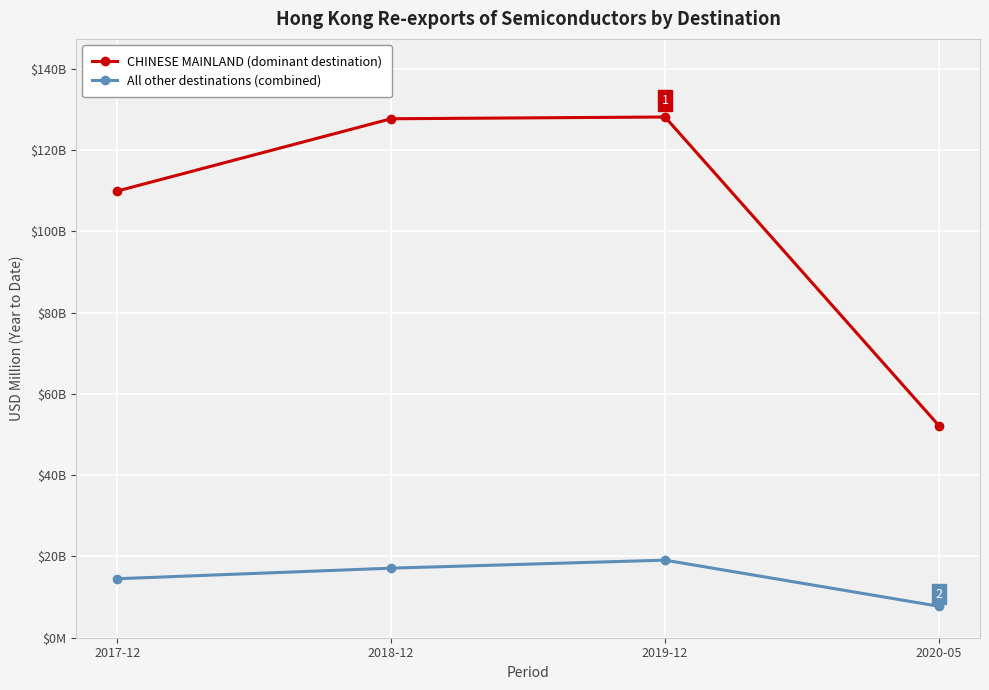

Does the chart have visible grid lines?

Yes